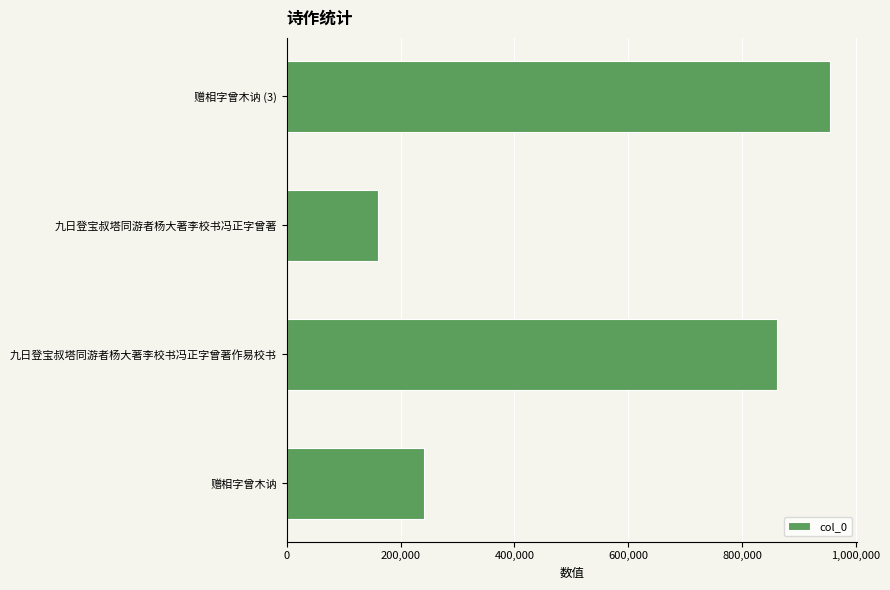

The value at 赠相字曾木讷 is 241939. True or false?

True